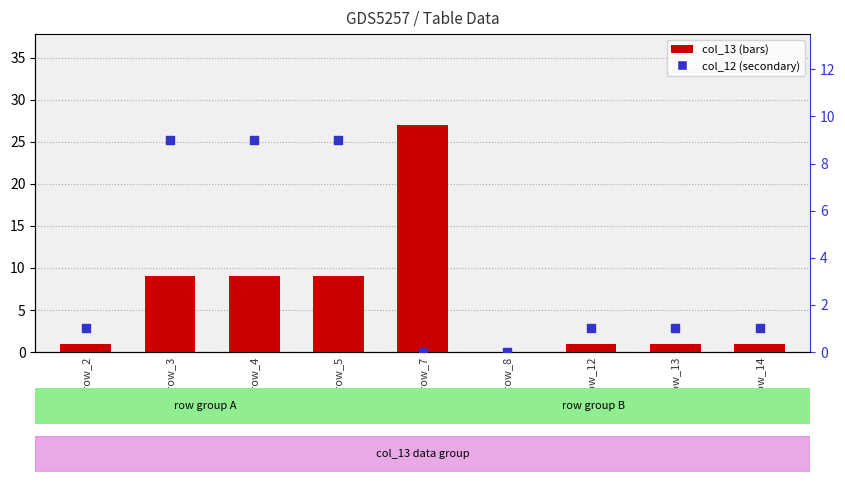

At how many categories does at least one series exceed 21?

1